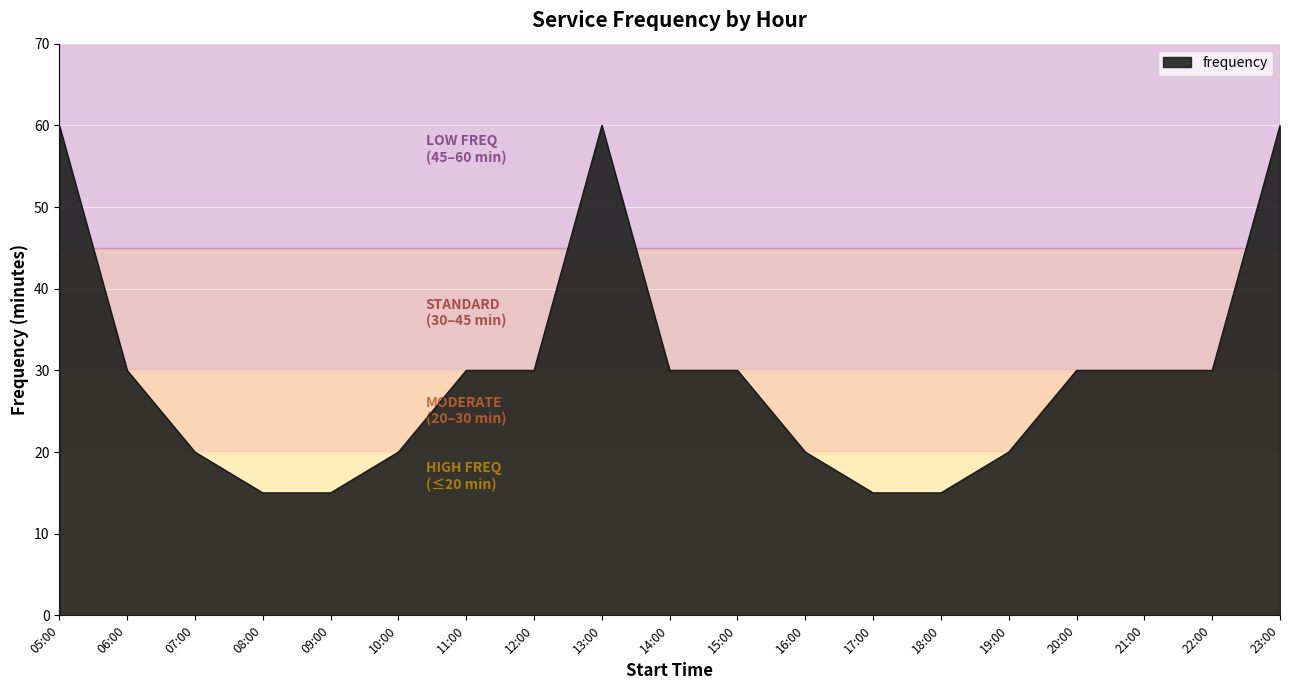

What is the difference between the maximum and minimum values?

45